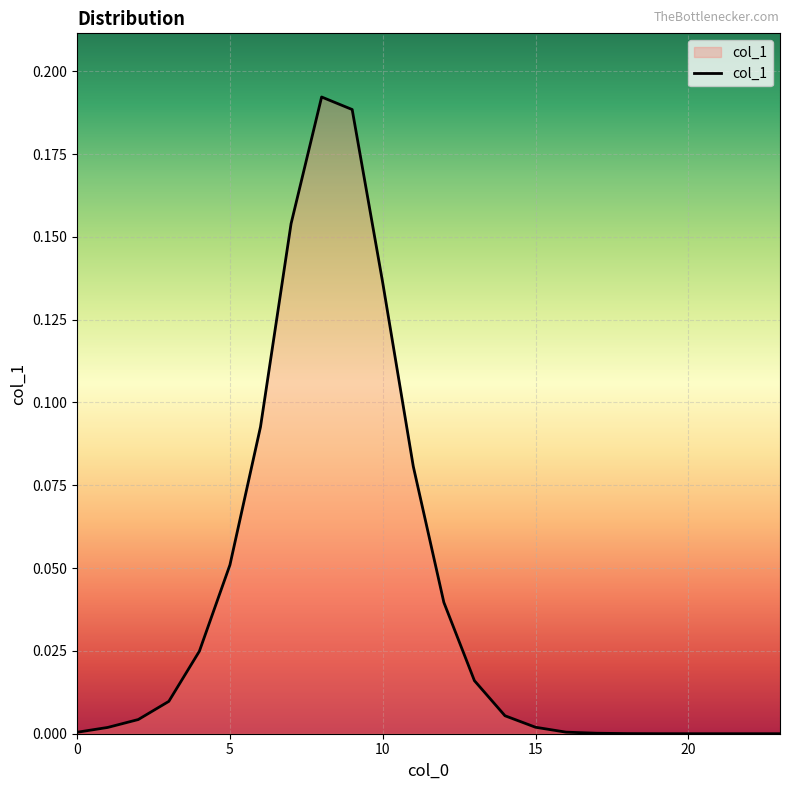

How many lines are shown in the chart?

1